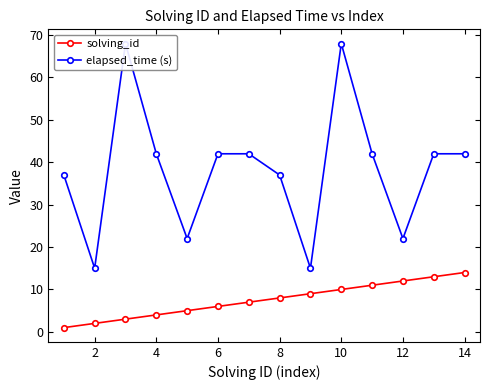

The value of solving_id at 8 is 8. True or false?

True